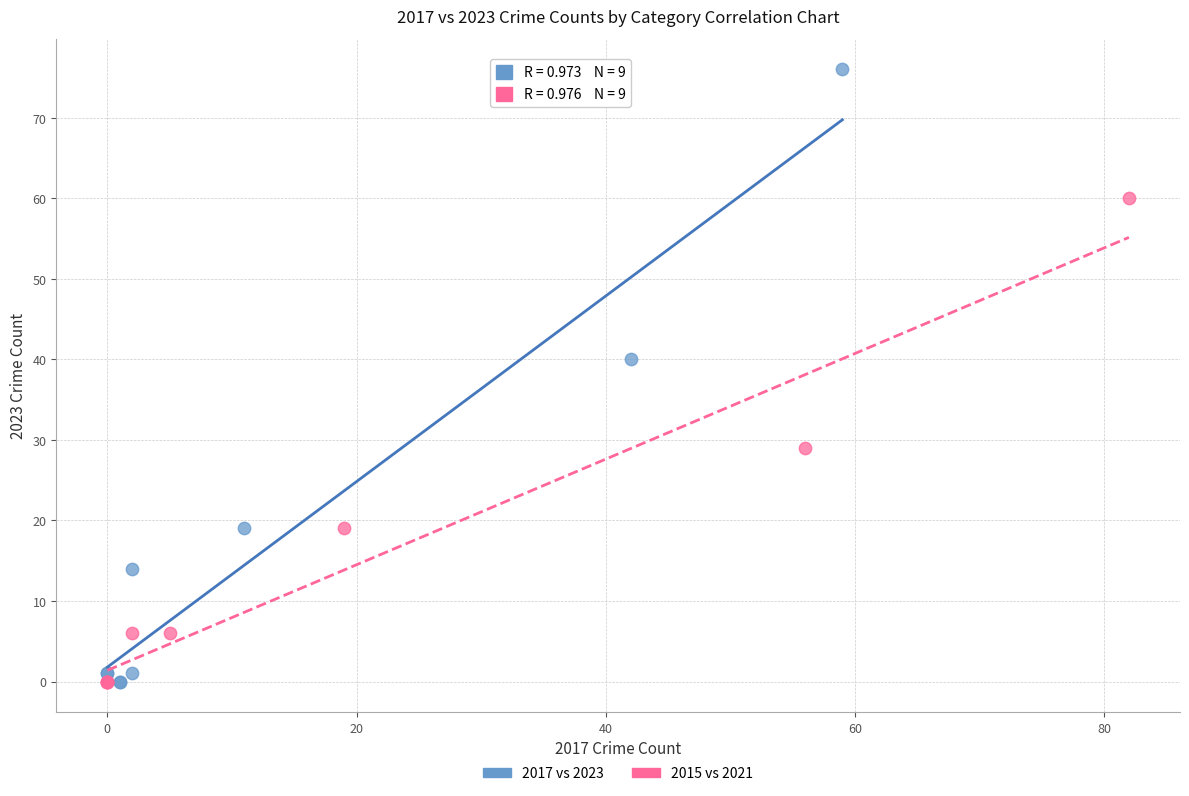

What are all the series names shown in the legend?

2017 vs 2023, 2015 vs 2021